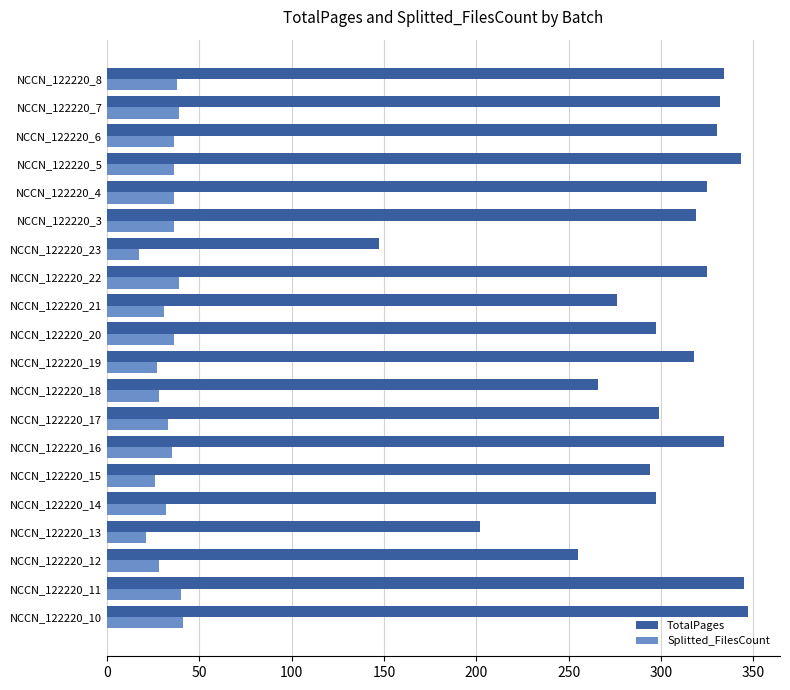

What is the minimum value shown in the chart?

17